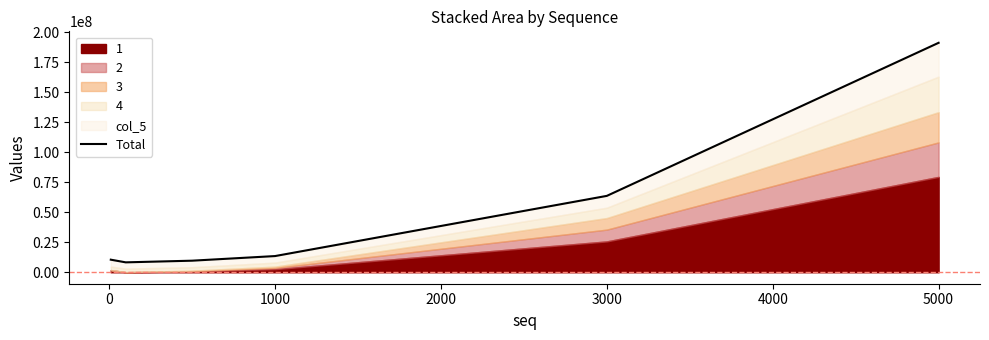

What position from the left is −1000?

1